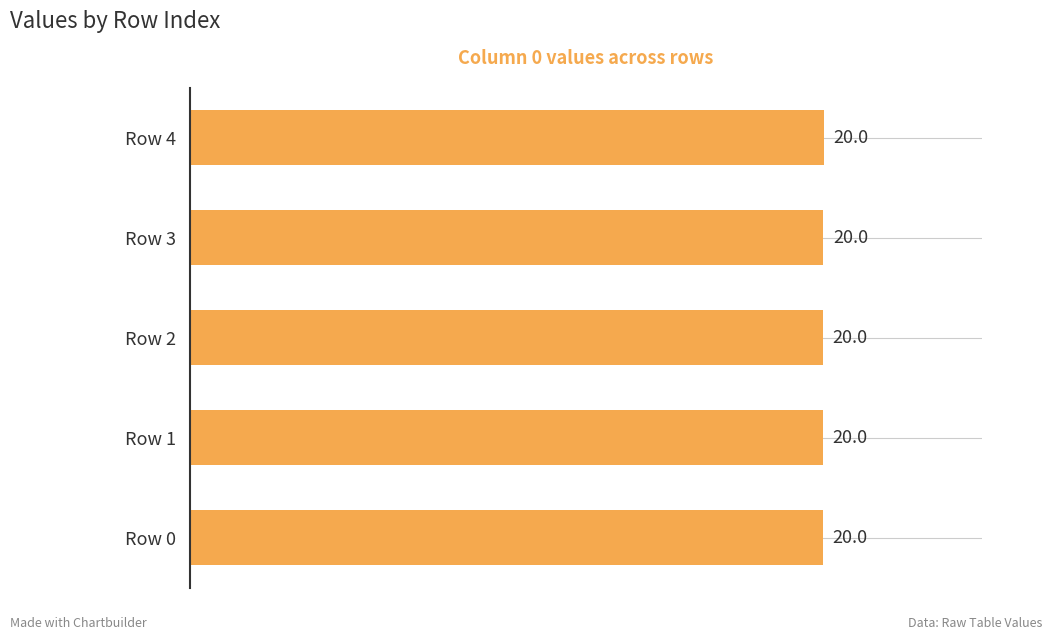

What is the minimum value shown in the chart?

20.0